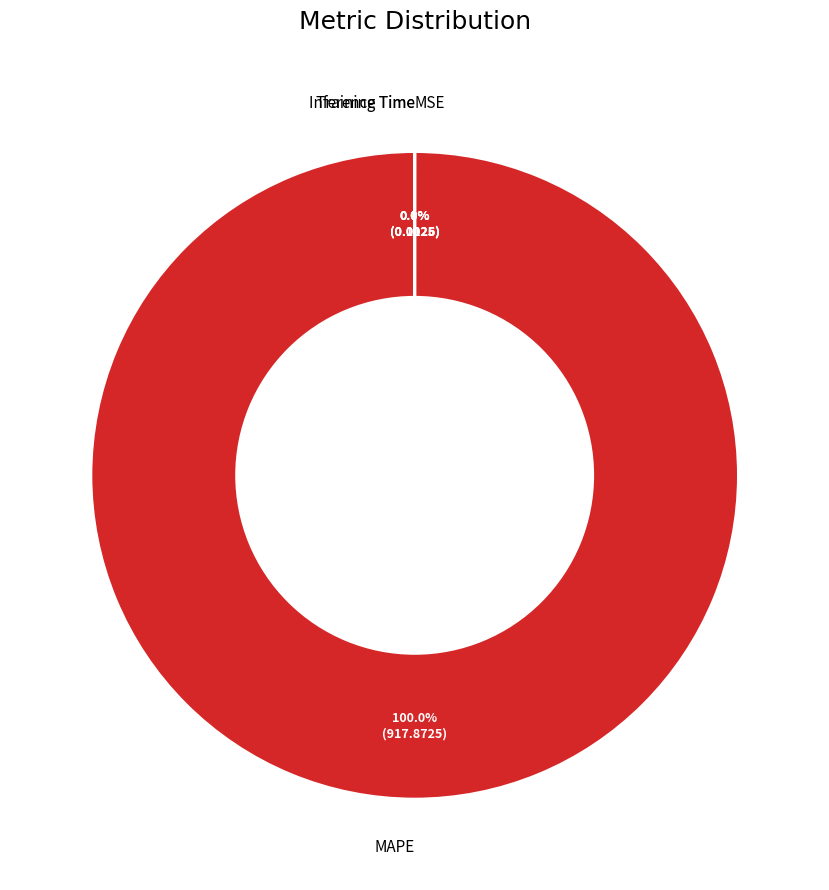

Is there any slice that represents more than half of the pie?

Yes